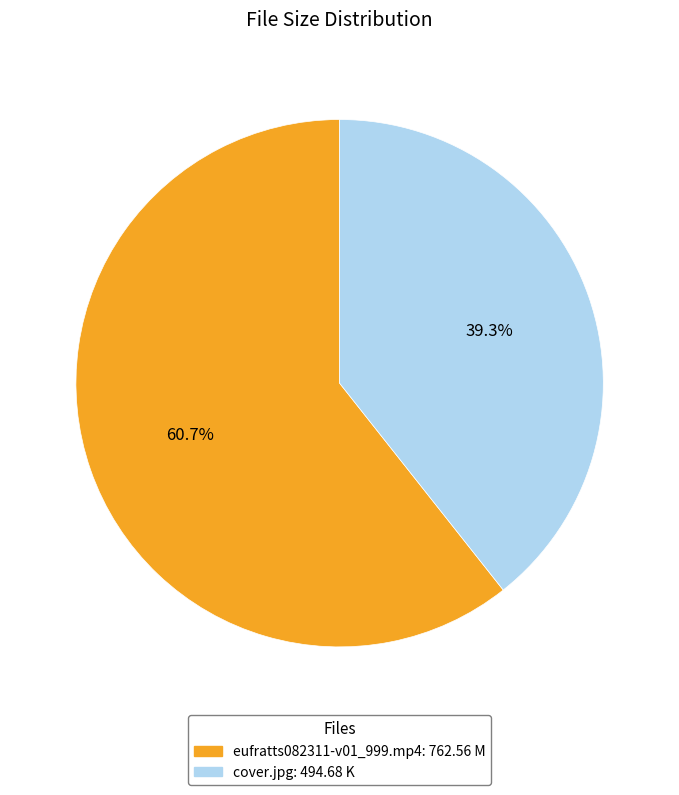

Is there a majority slice in this chart?

Yes